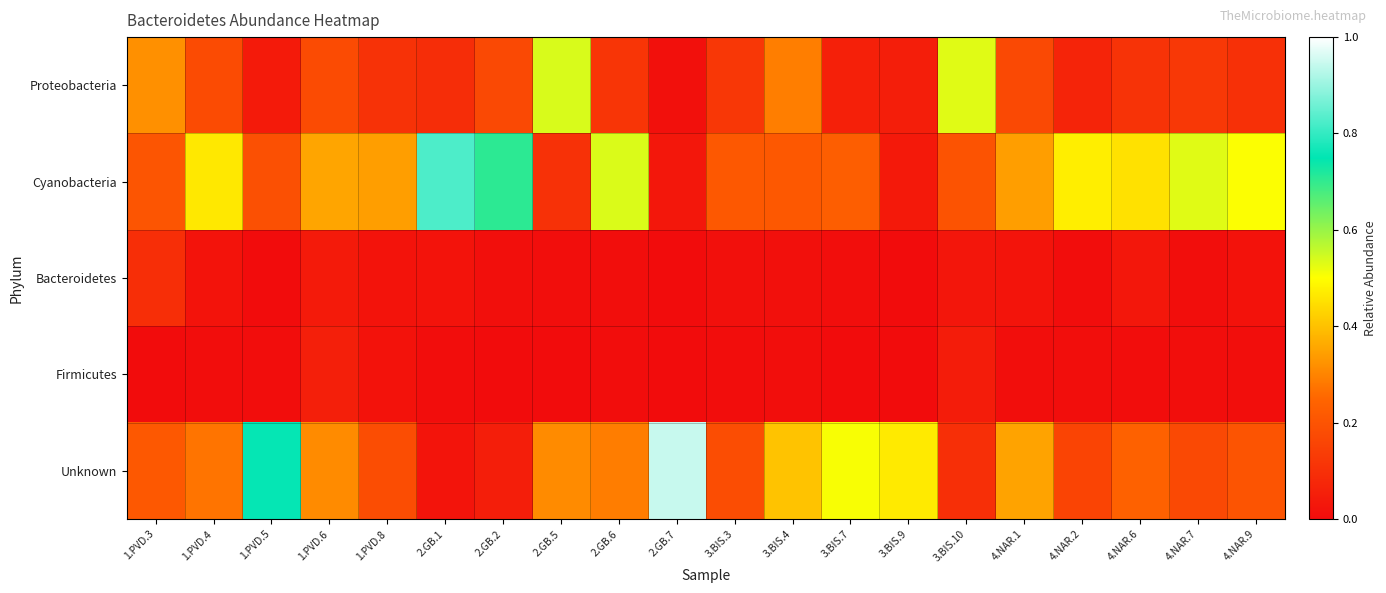

Between 2.GB.2 and 4.NAR.7, which series saw the biggest shift?

Cyanobacteria